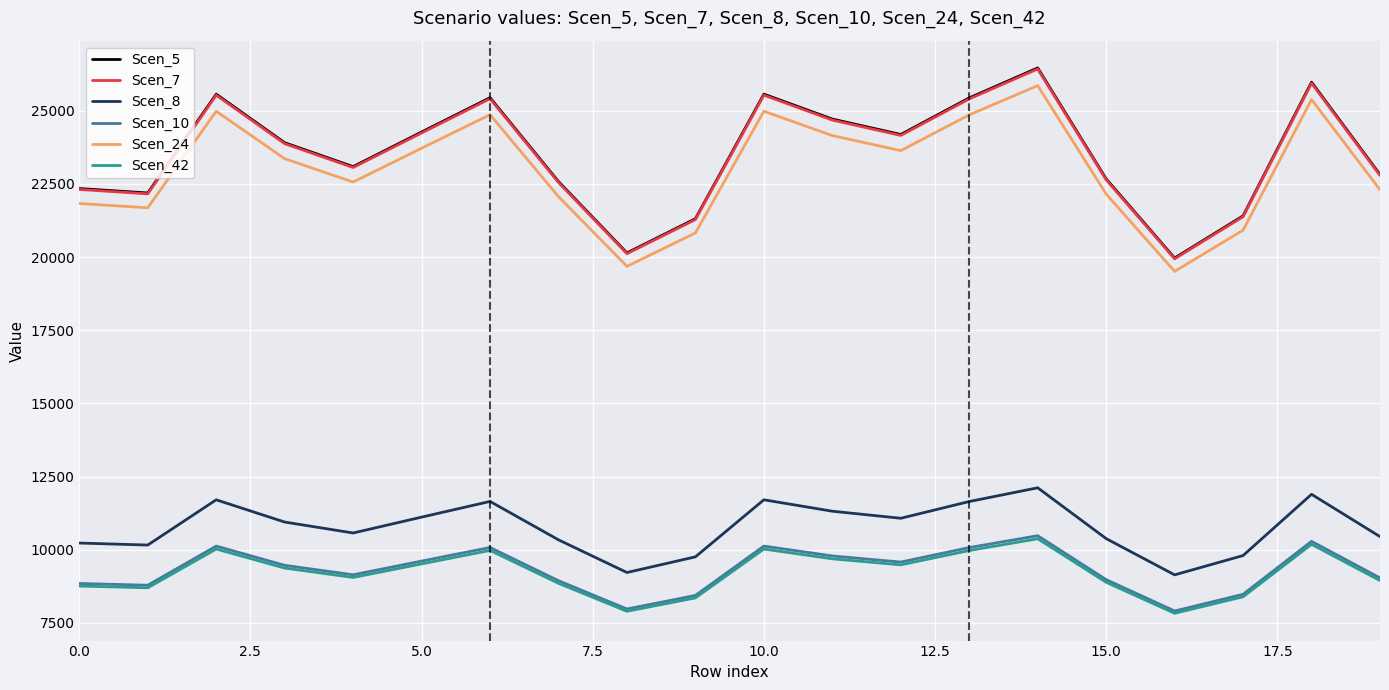

True or false: Scen_7 has more than 2 points higher than both neighbors.

True